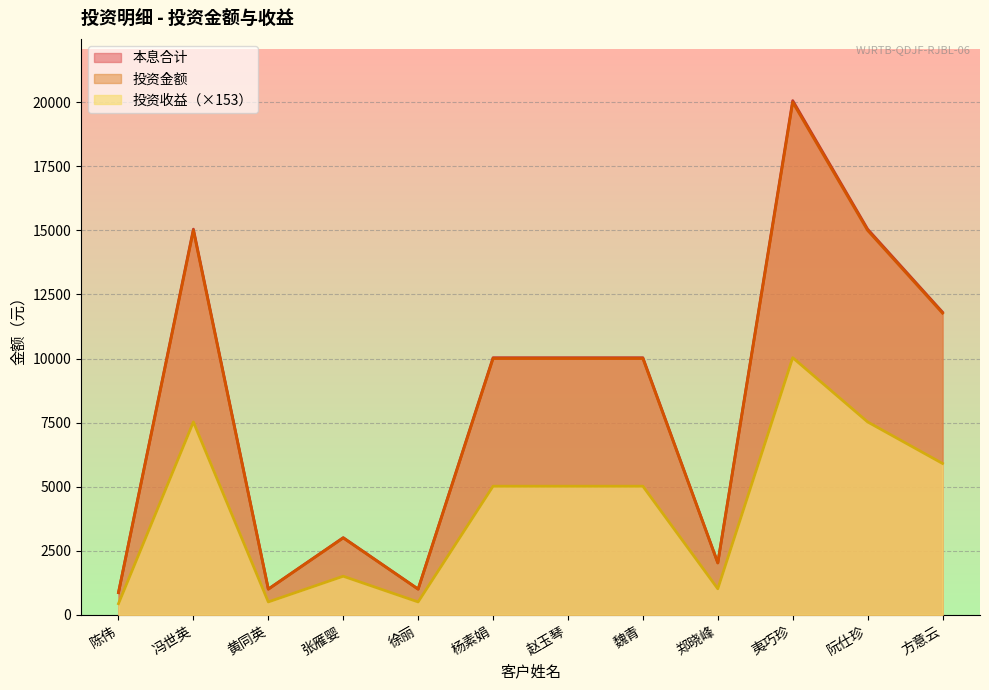

At how many categories does at least one series exceed 13848?

3